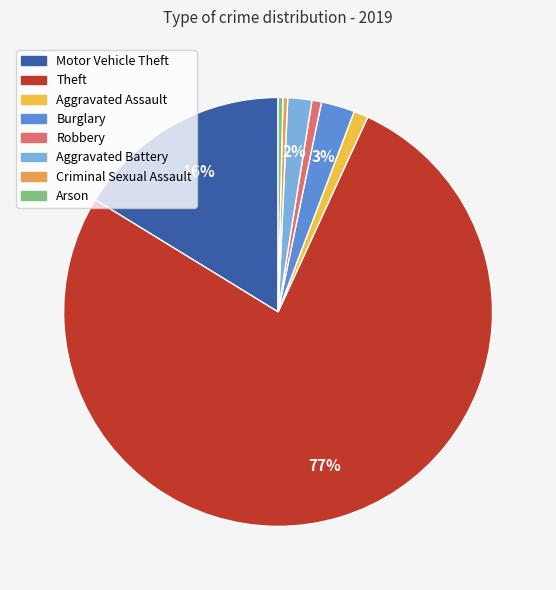

How many segments does this pie chart have?

8